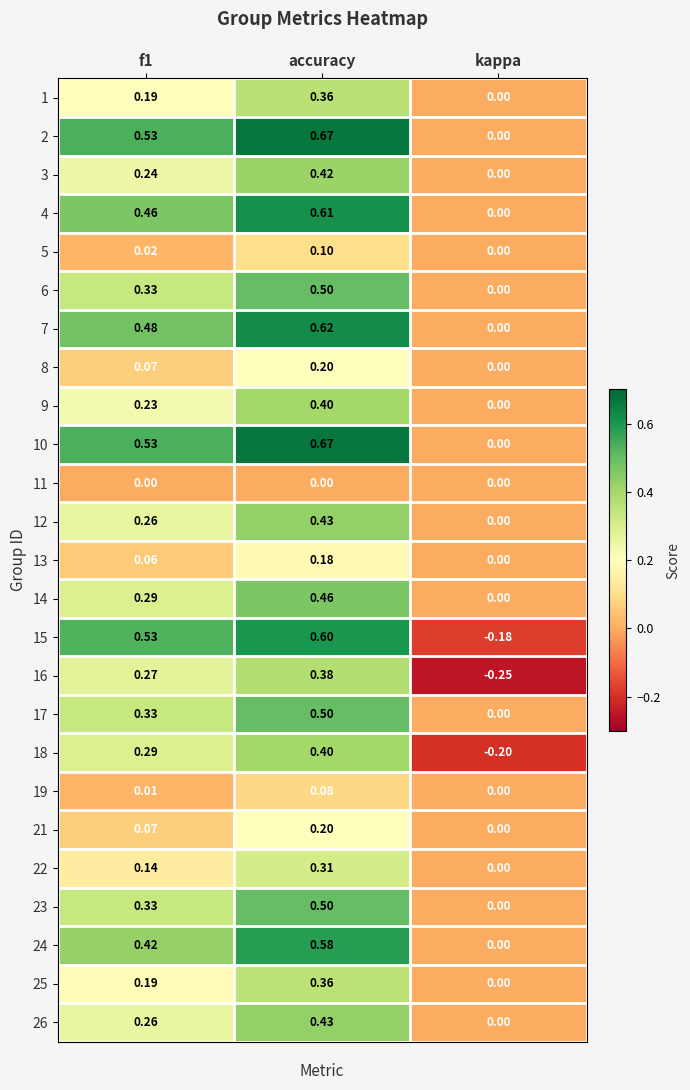

Is the value of 7 at kappa greater than the value of 15 at kappa?

Yes